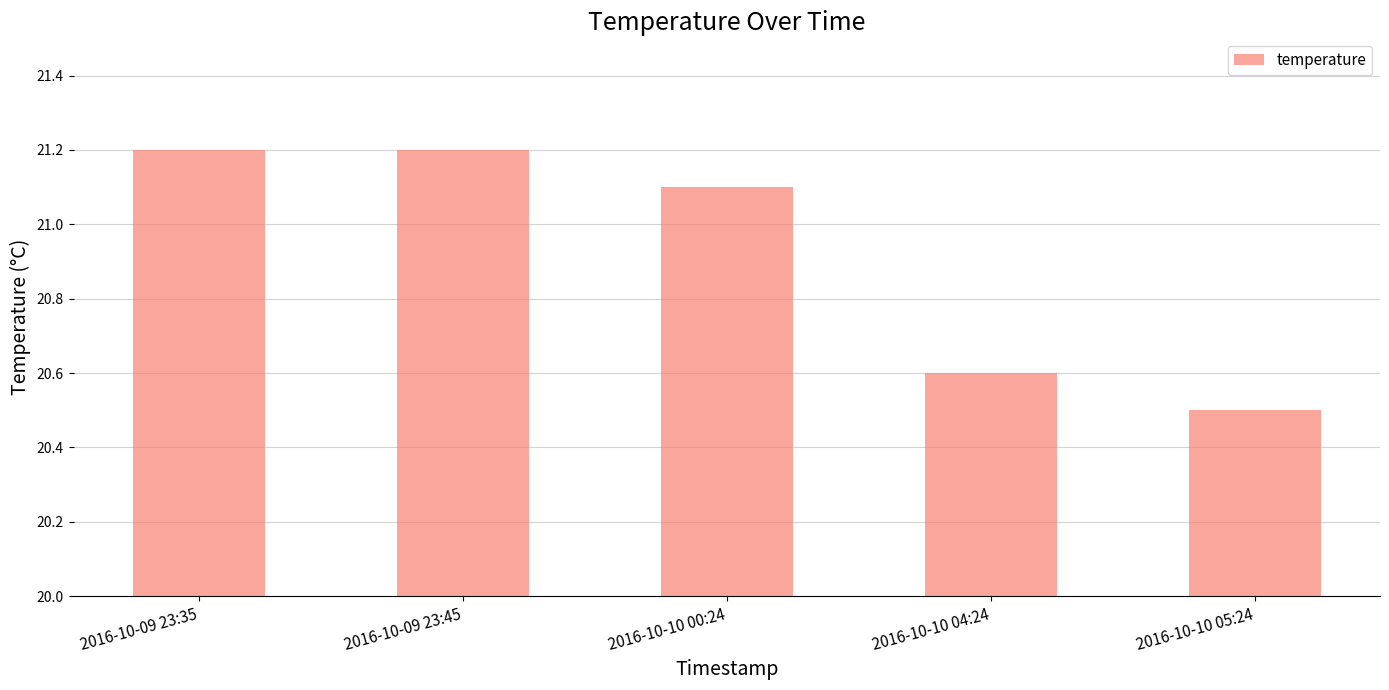

How many bars are there in total?

5